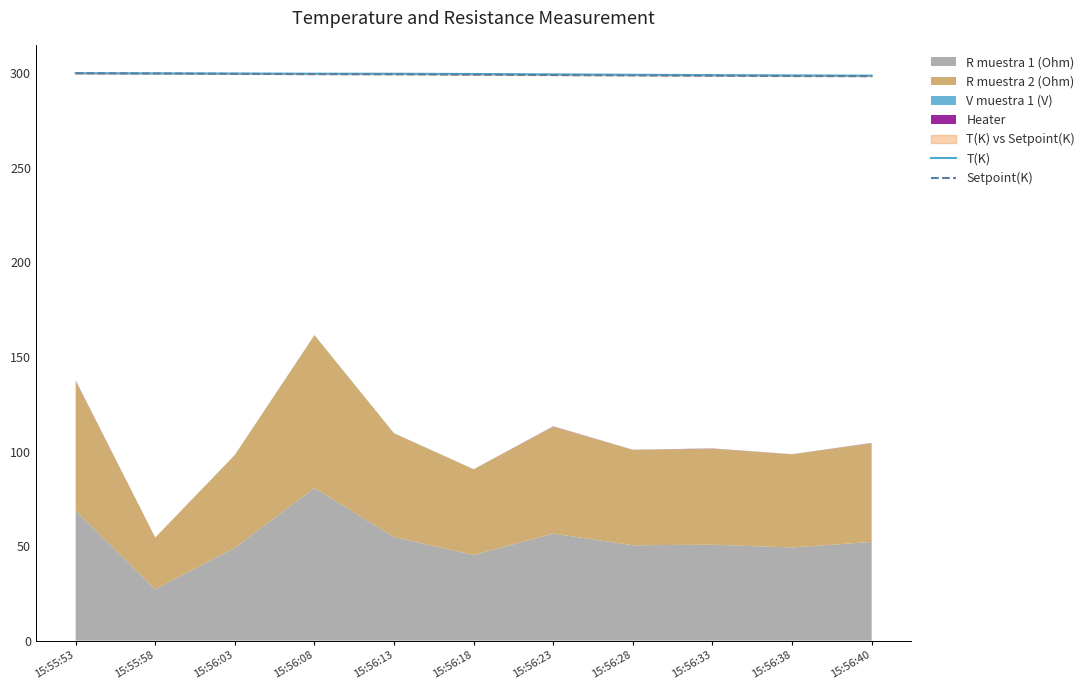

What is the sum of the T(K) values at 15:55:53 and 15:56:33?

599.0